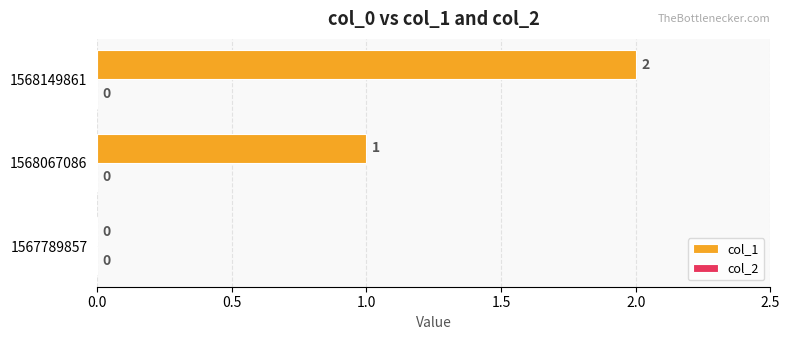

How many values are between 0 and 2?

3